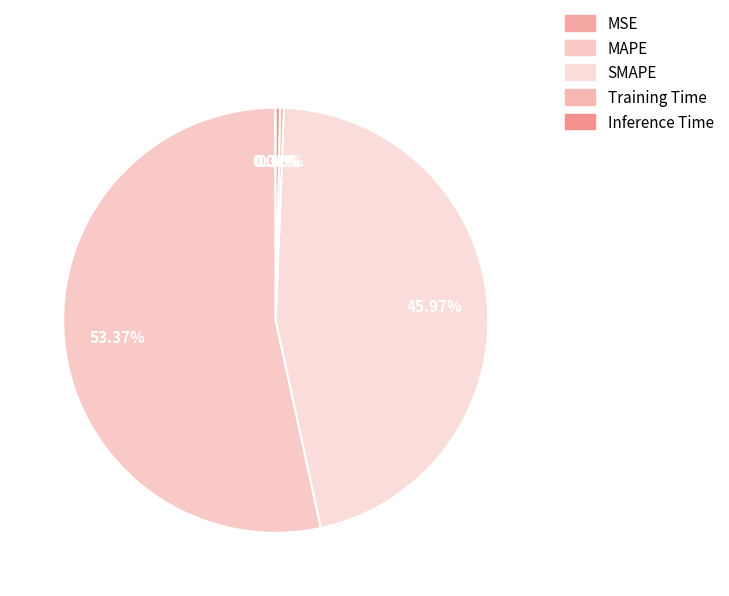

Which category accounts for the majority?

MAPE